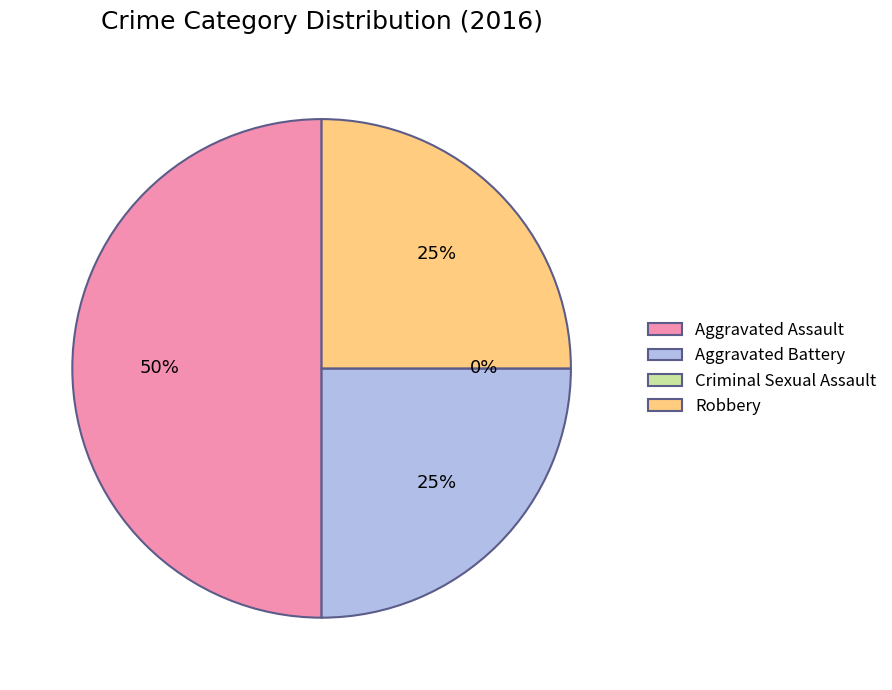

What percentage do Criminal Sexual Assault and Aggravated Assault together represent?

50.0%